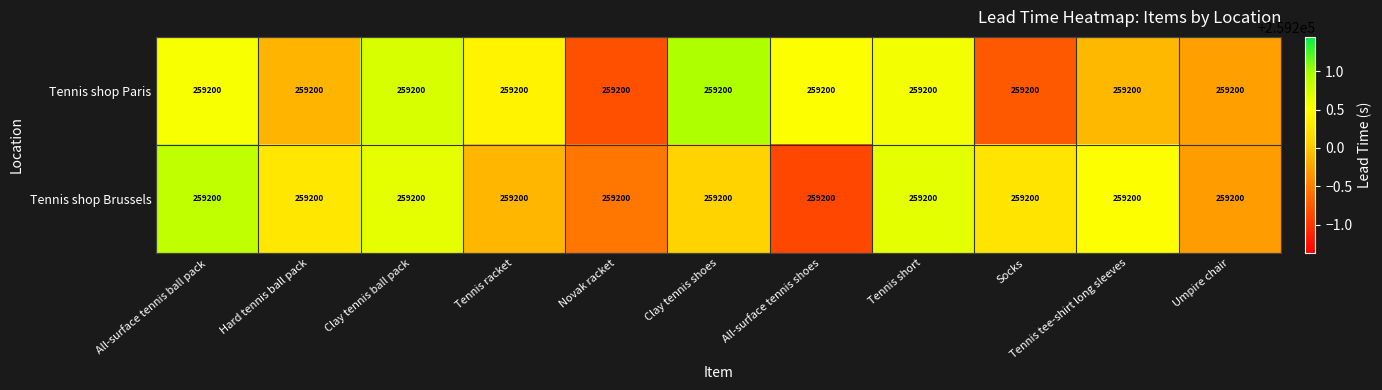

At which label does Tennis shop Paris first exceed 259200?

All-surface tennis ball pack